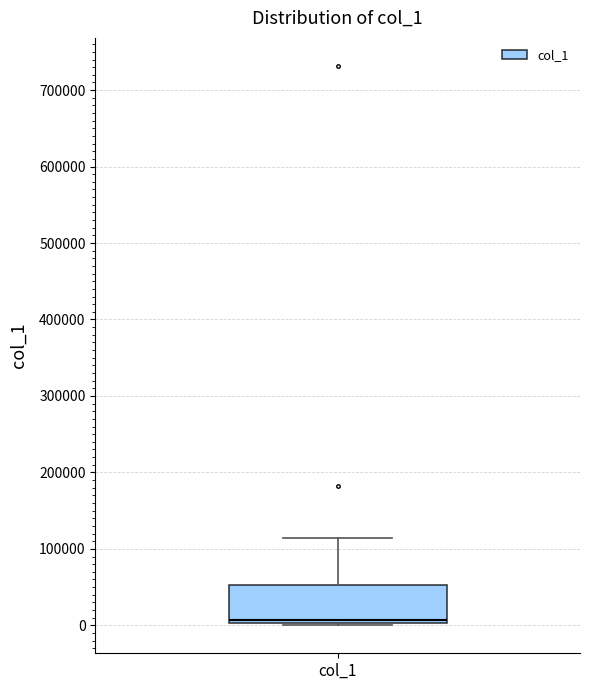

Transcribe this box plot: give where the median line is, the range the box spans, and where the two whiskers end, as read against the y-axis. The values are not printed on the chart, so give them approximately, as read against the axis.

median 10000, box 0 to 50000, whiskers 0 to 110000